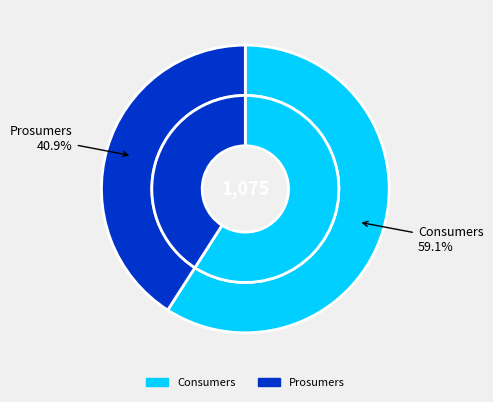

To the nearest percent, what portion does Prosumers represent?

41%